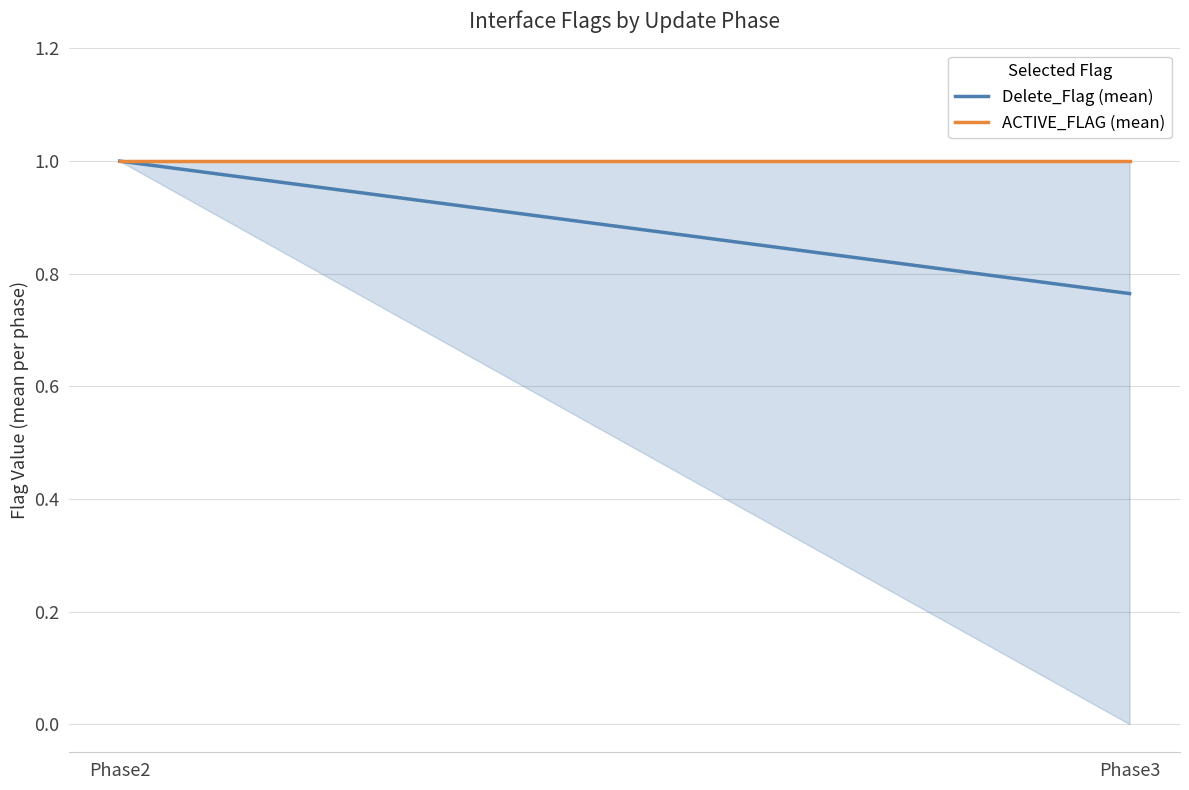

The value of Delete_Flag (mean) at Phase3 is 1.1. True or false?

False